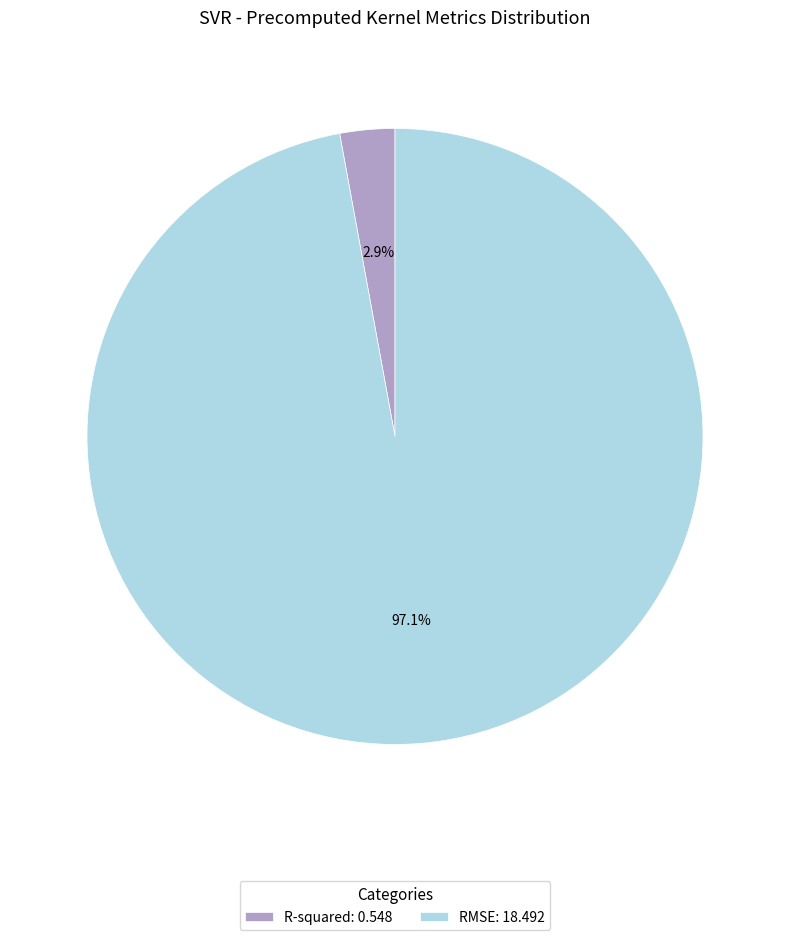

How many slices are in this pie chart?

2